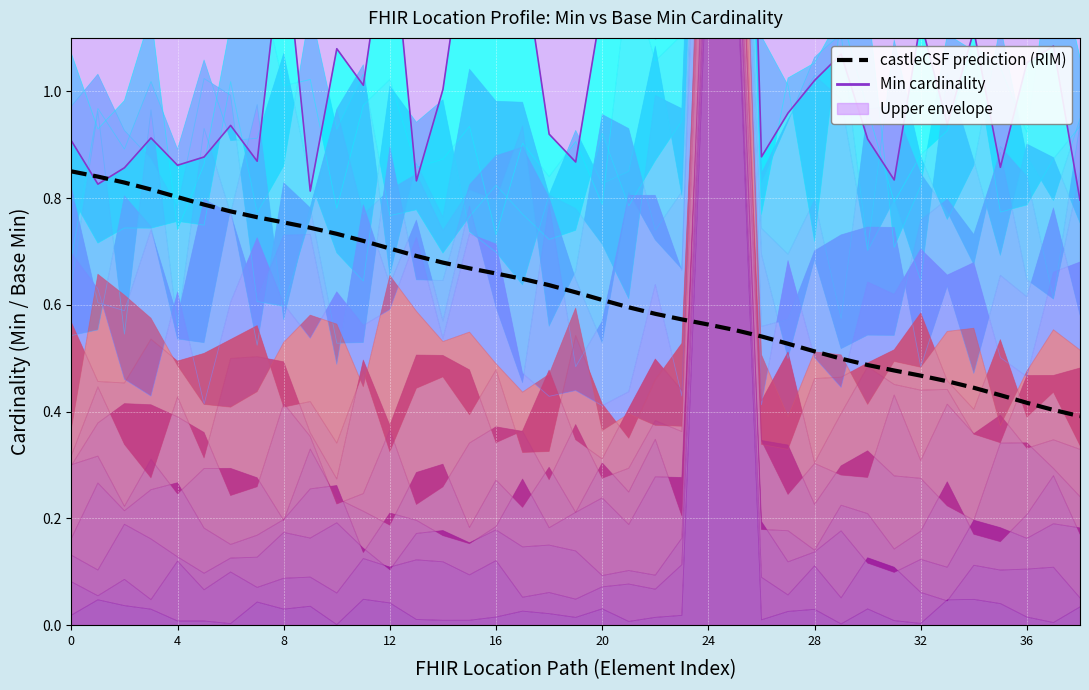

What is the value of the 22nd point from the left?

0.6